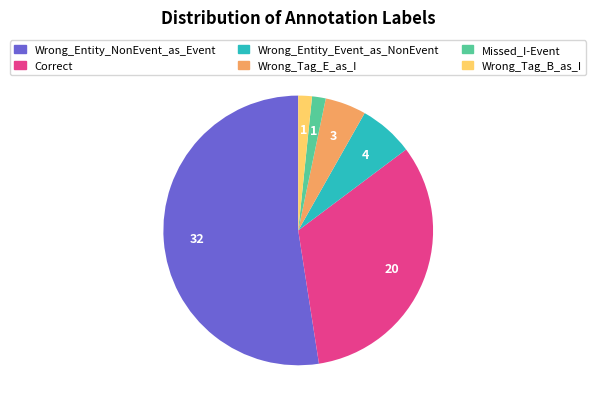

Combined, do Wrong_Tag_E_as_I and Missed_I-Event account for over 50%?

No